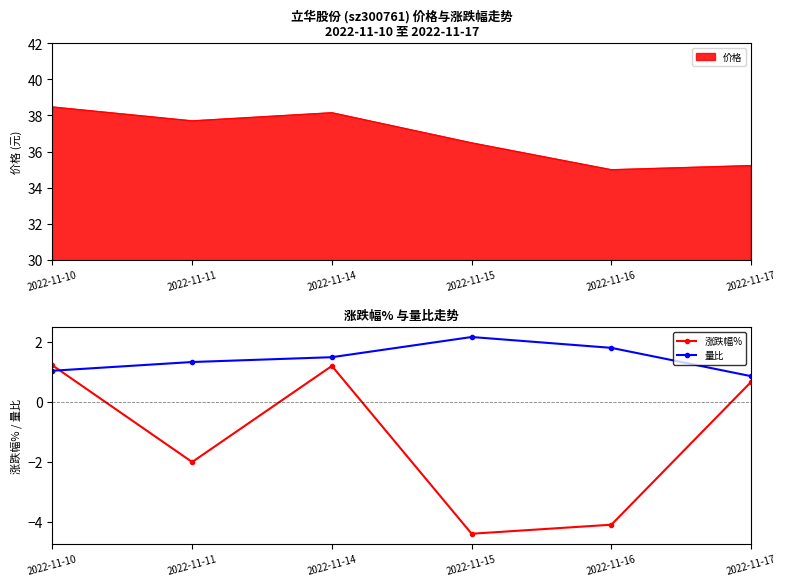

Where is the first local maximum for 涨跌幅%?

2022-11-14